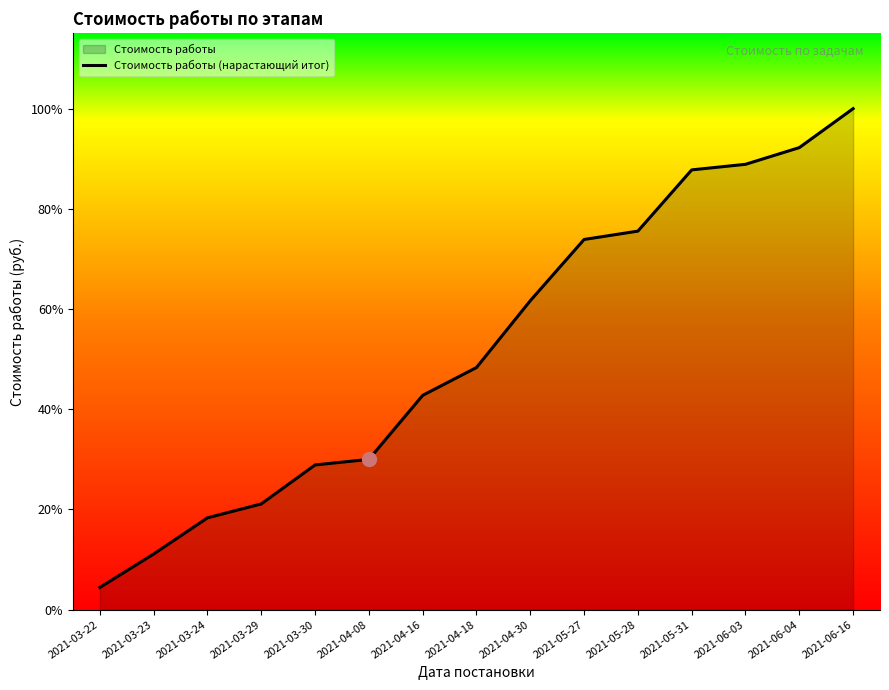

True or false: the data shows 53818 at 2021-05-31.

False